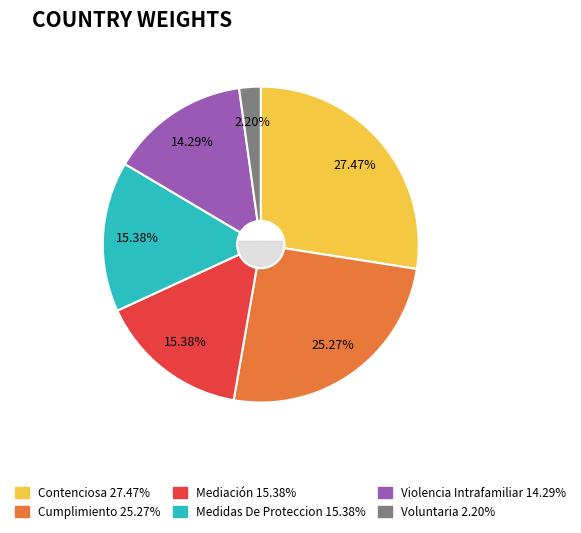

Which category has the smallest portion of the pie?

Voluntaria